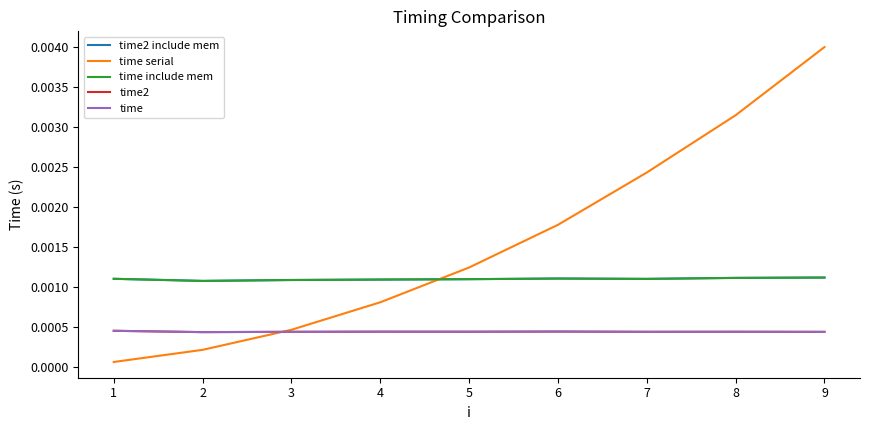

Does the chart have visible grid lines?

No